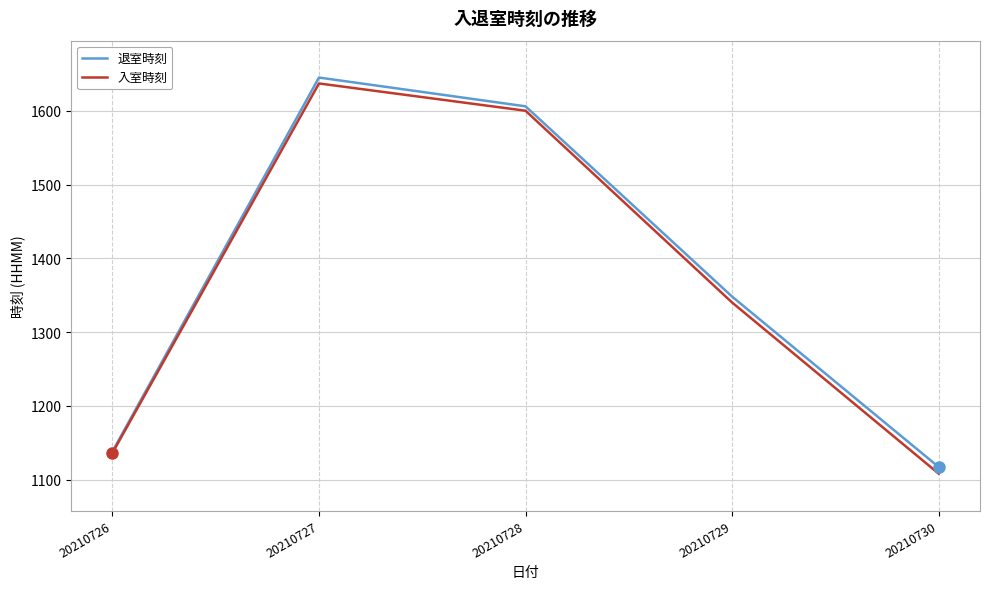

At which label does 退室時刻 first exceed 1348?

20210727